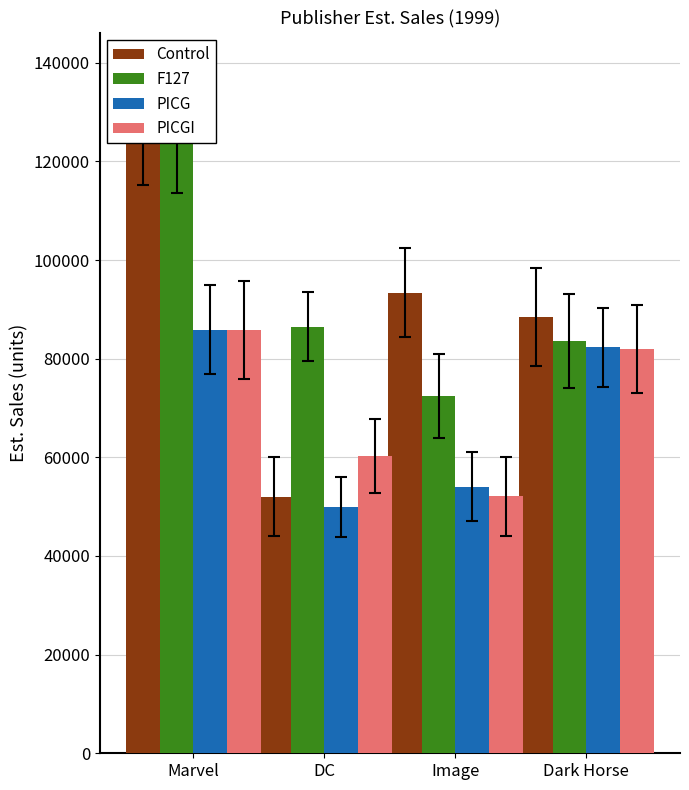

Reading left to right, transcribe all the data shown in this chart.

Control: 127164	51982	93402	88437
F127: 124648	86457	72442	83639
PICG: 85864	49913	54025	82345
PICGI: 85781	60247	52091	81966